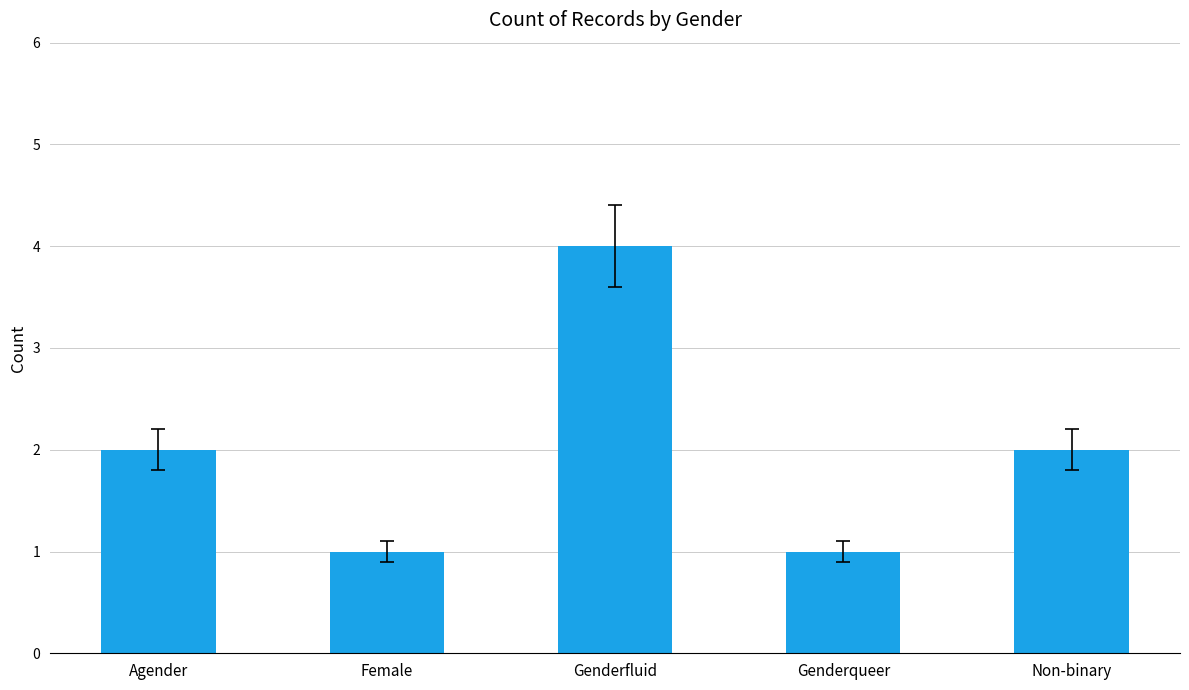

Between Genderqueer and Non-binary, which is larger?

Non-binary